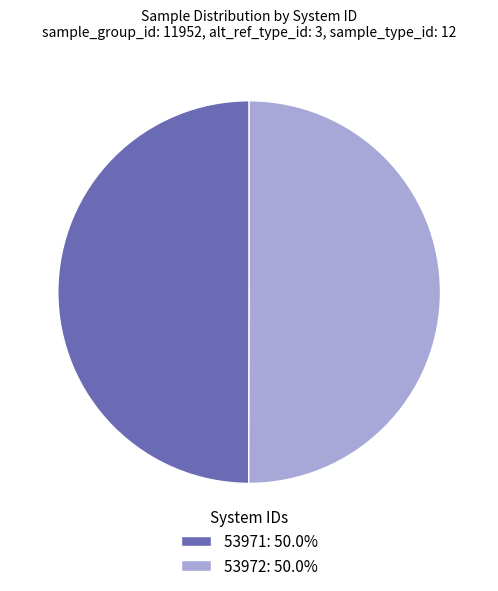

What is the ratio of the value at 53971: 50.0% to the value at 53972: 50.0%?

1.0